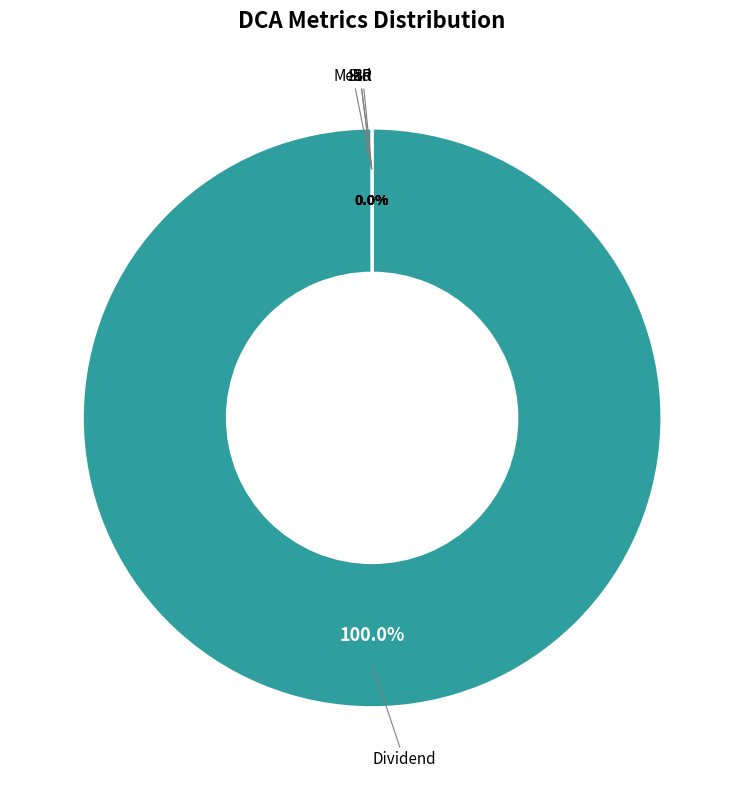

Does any single category account for the majority?

Yes